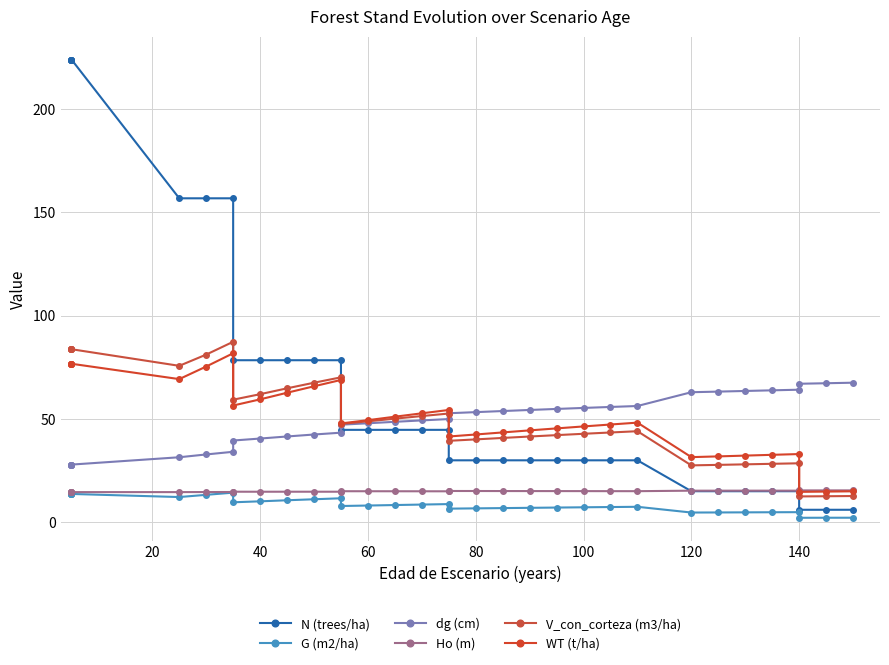

True or false: Ho (m) and G (m2/ha) cross at least once.

False